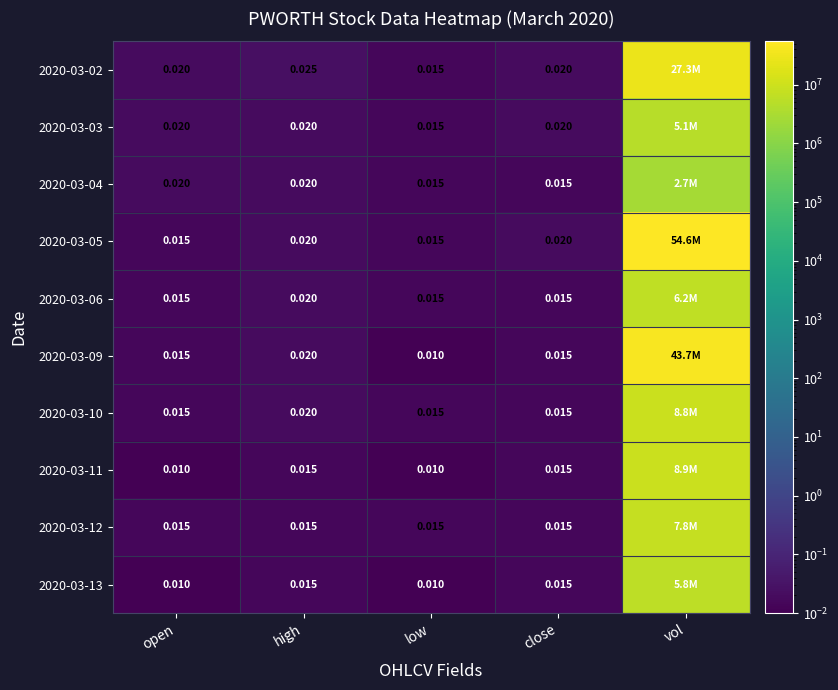

Which category has the highest value in the 2020-03-03 series?

vol